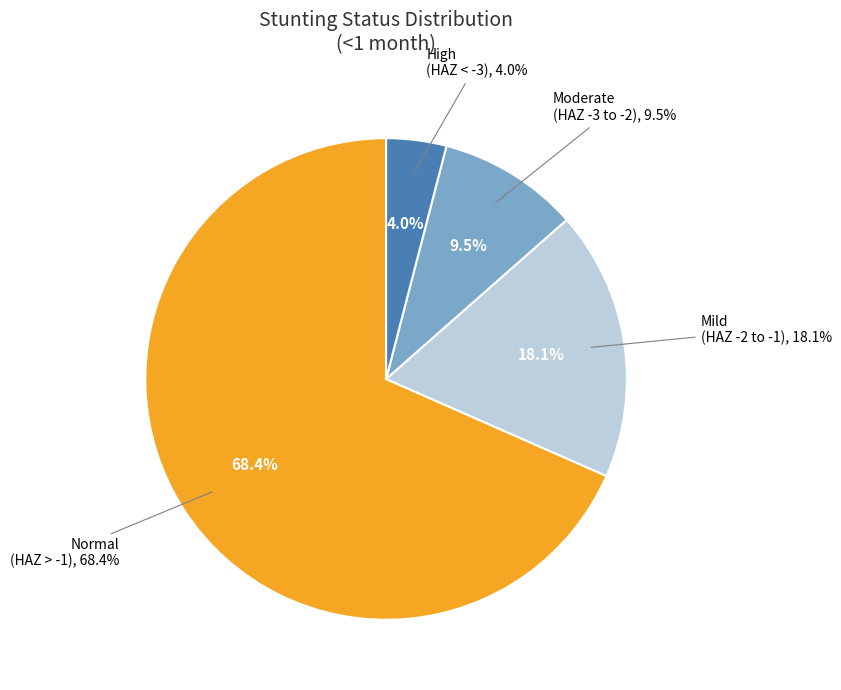

Which category has the biggest portion of the pie?

Normal (HAZ-score > -1)